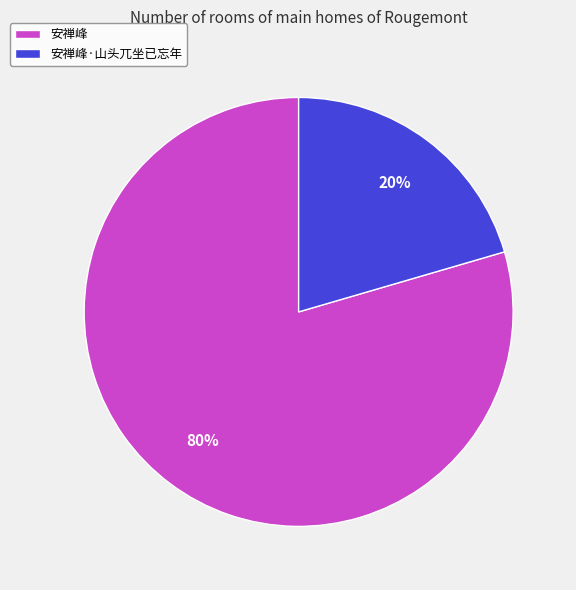

Is it true that 安禅峰·山头兀坐已忘年 is 20% of the pie?

True